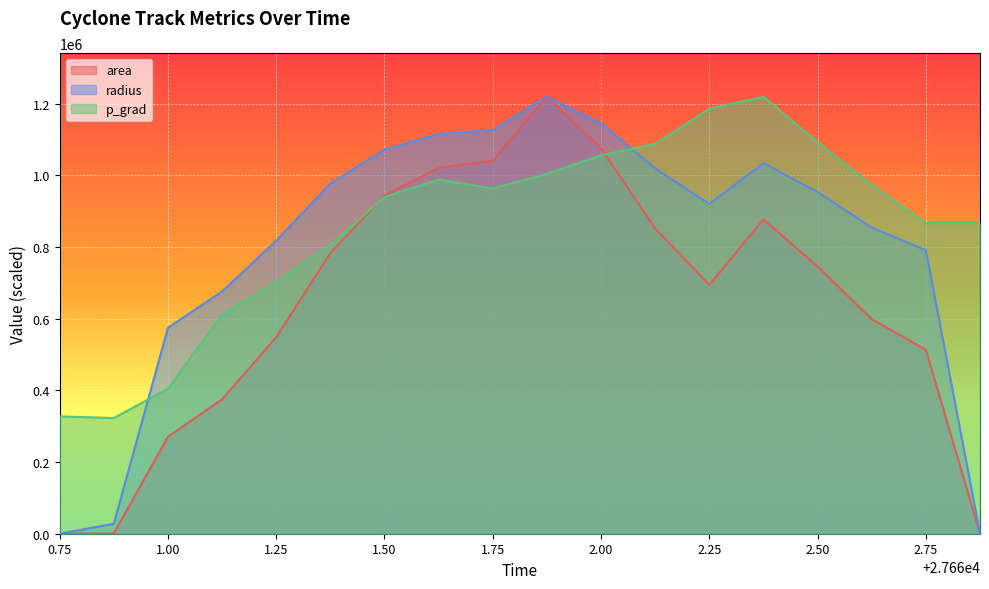

Is it true that p_grad equals 327498.8 at 0.75?

True